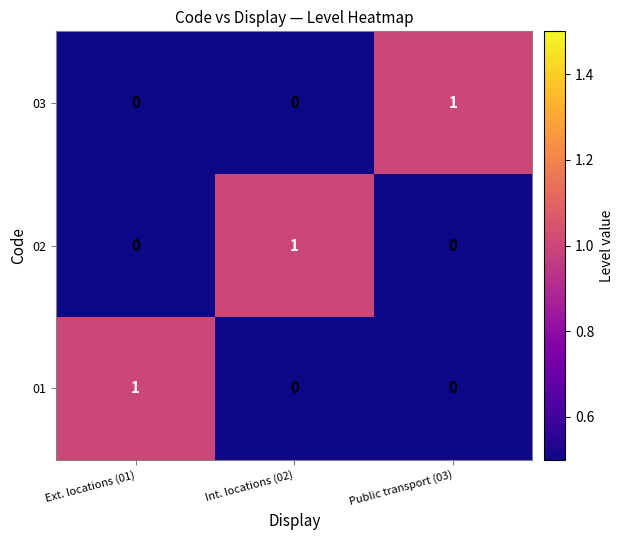

Count the 01 values in the range 0 to 1.

3